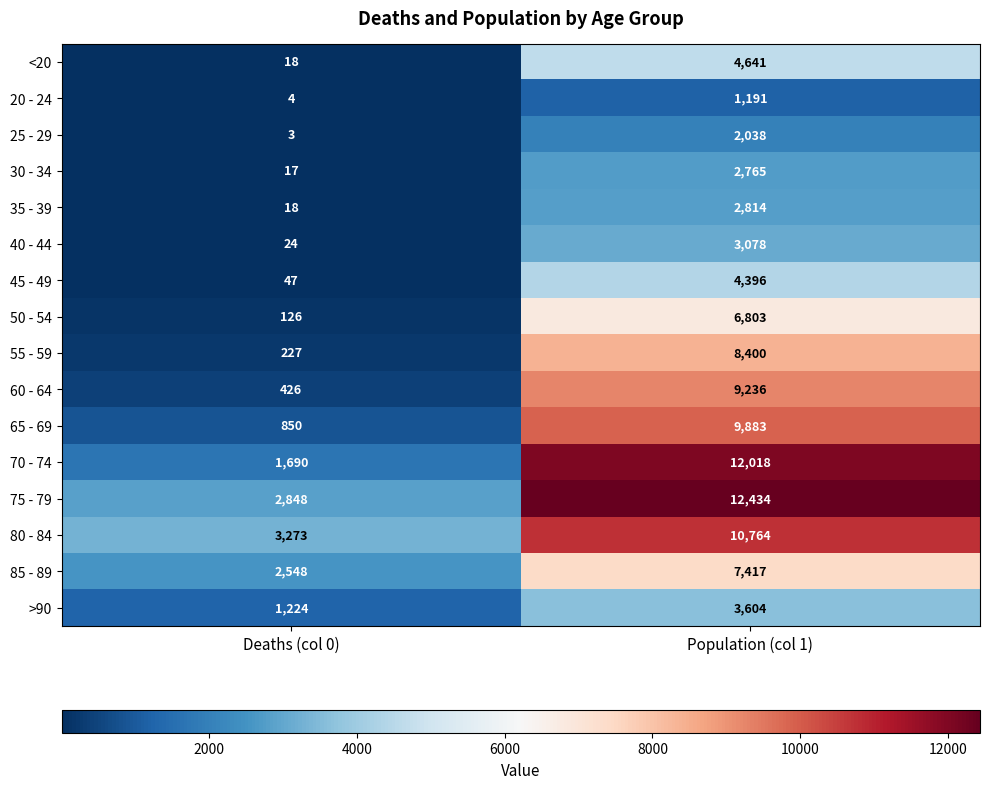

What is the highest value of the 50 - 54 series?

6803